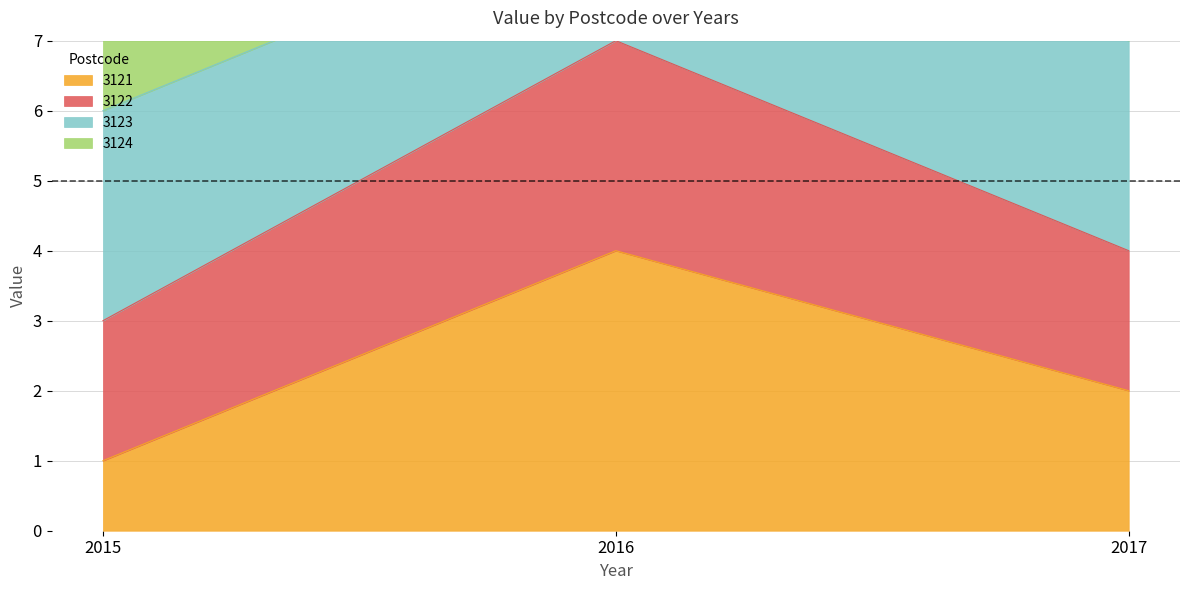

What is the sum of the 3121 values at 2017 and 2015?

3